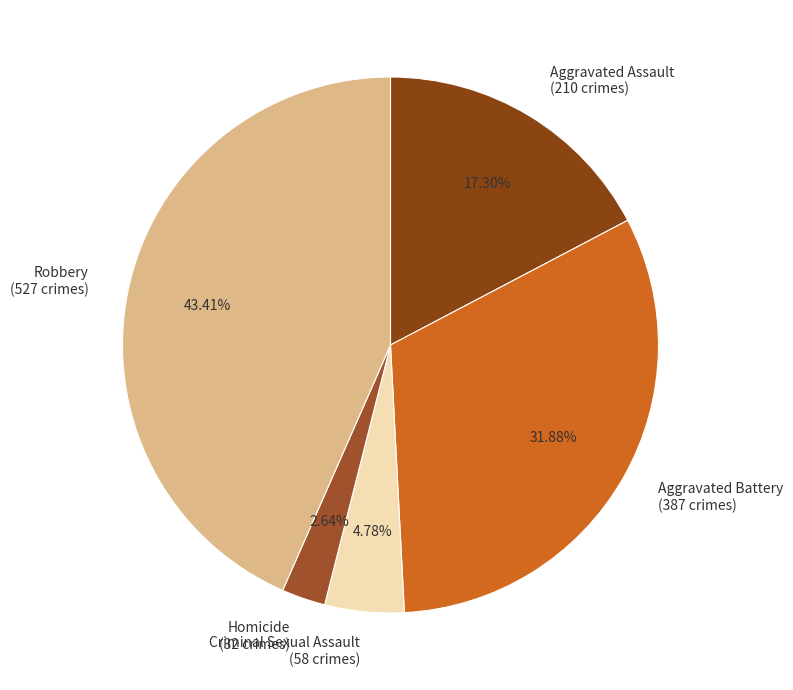

To the nearest percent, what is the combined percentage of Homicide and Robbery?

46%